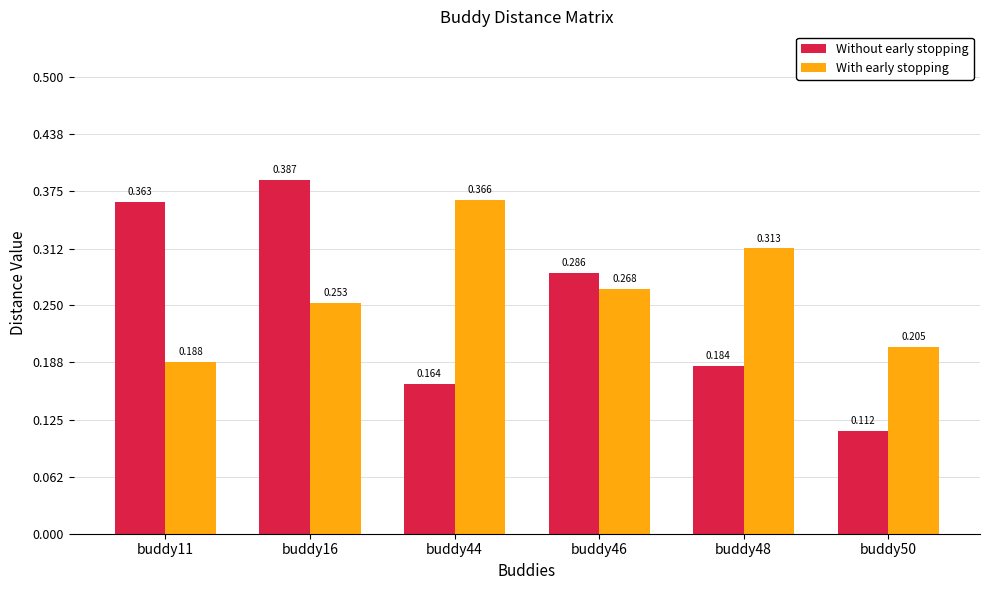

Rank the series by their maximum value, from lowest to highest.

With early stopping, Without early stopping